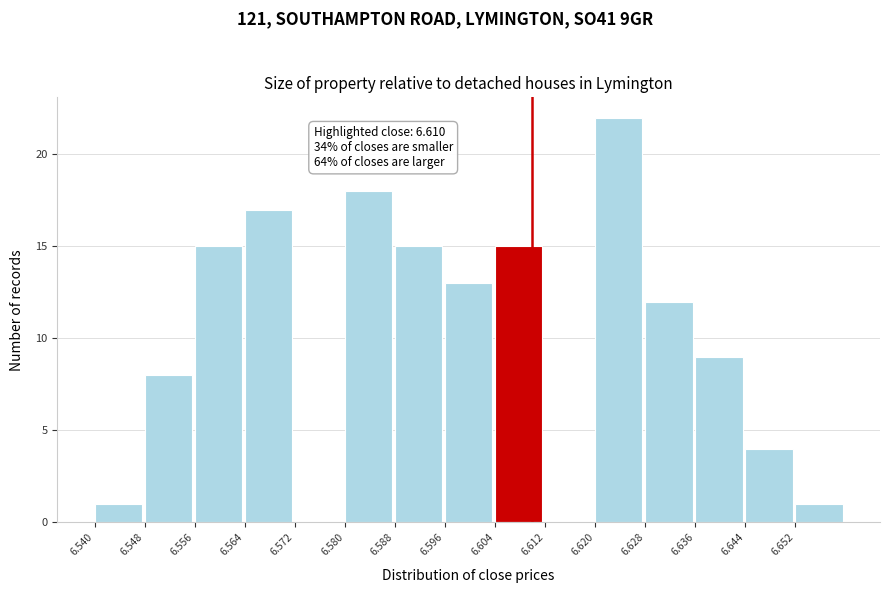

Which range on the x-axis has the tallest bar?

6.620 to 6.628